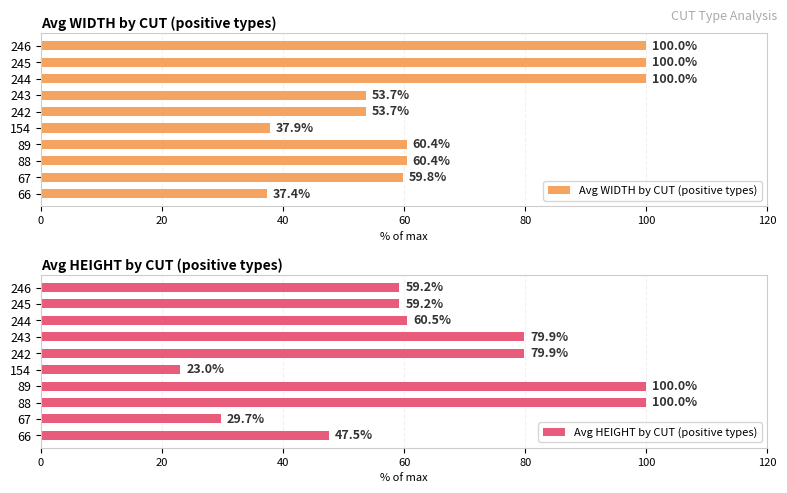

Rank the series by their average value, from highest to lowest.

Avg WIDTH by CUT (positive types), Avg HEIGHT by CUT (positive types)